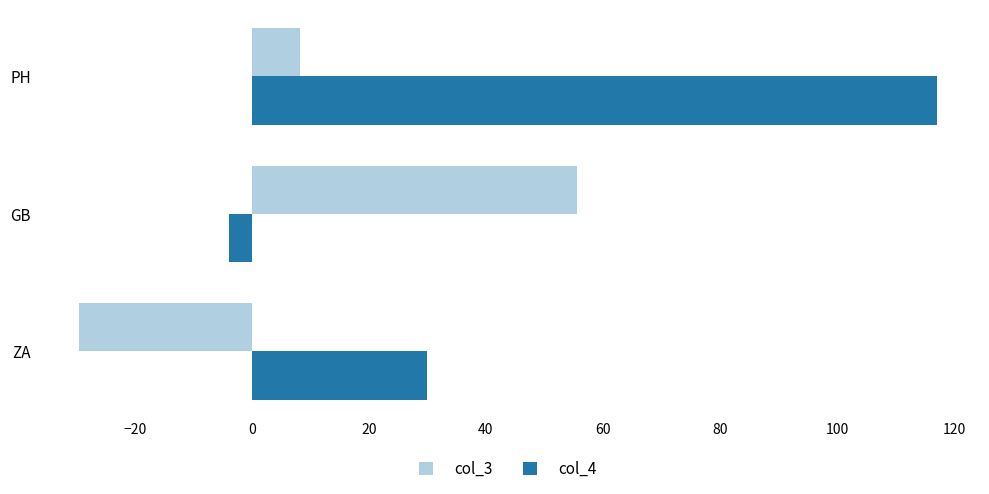

What is the greatest value displayed?

117.1